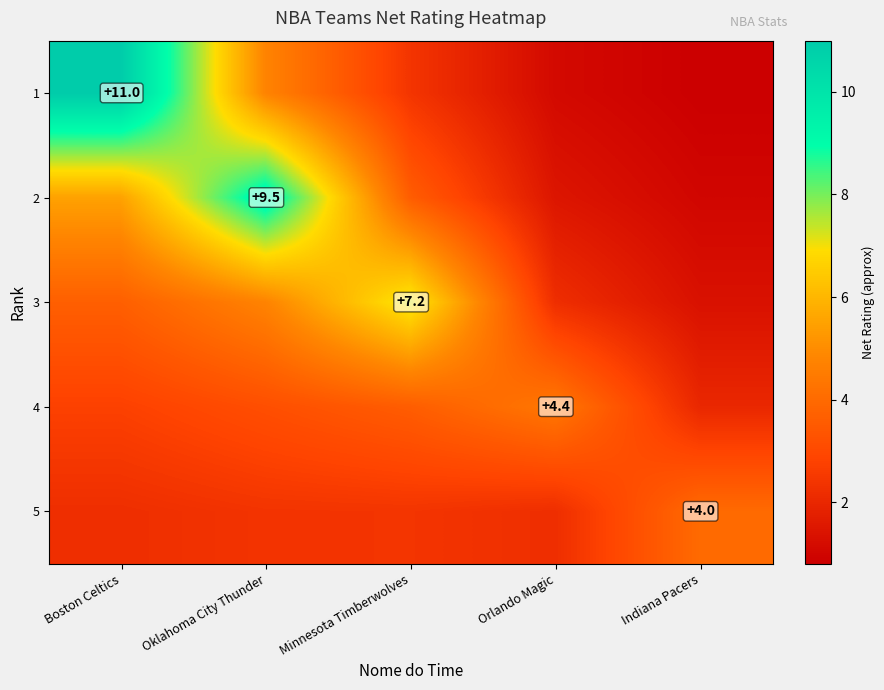

At Indiana Pacers, list the series in order from largest to smallest.

5, 4, 3, 2, 1